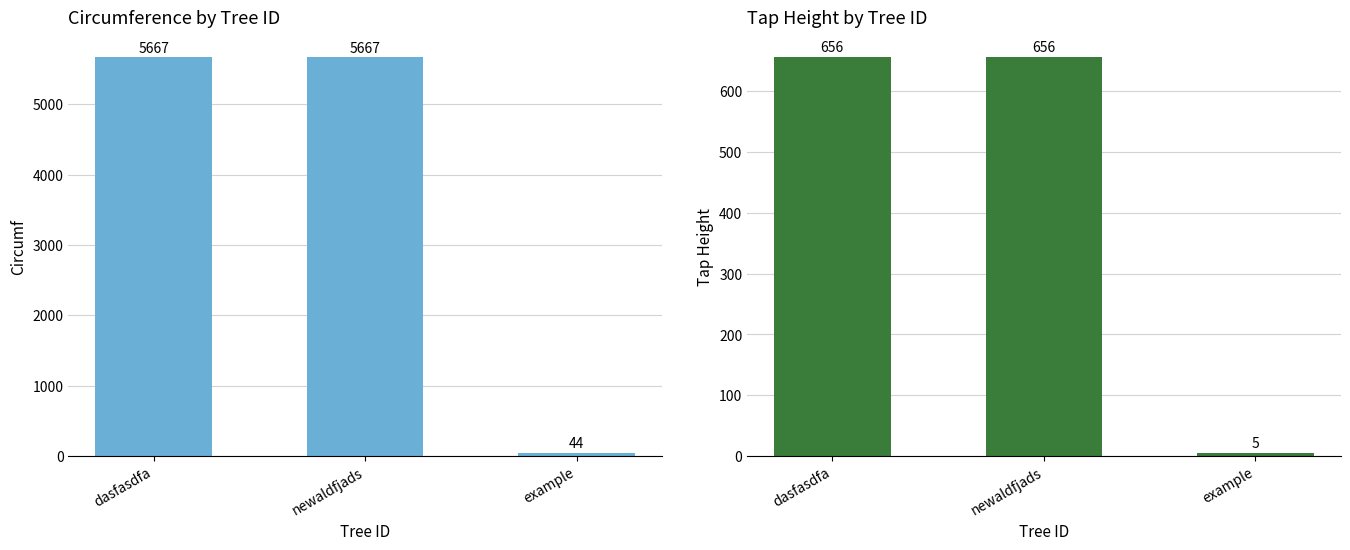

What are all the series names shown in the legend?

Circumf, Tap Height